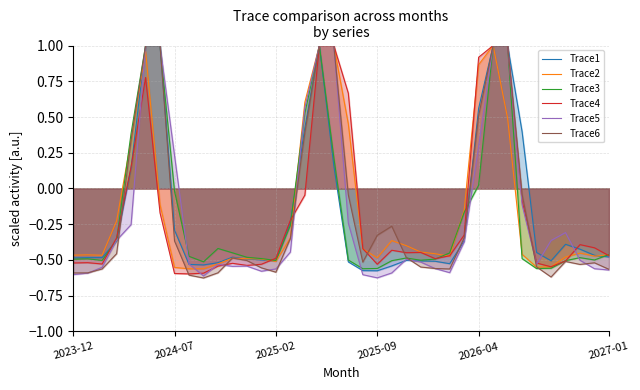

True or false: Trace4 has a value of -0.3 at 27.

True